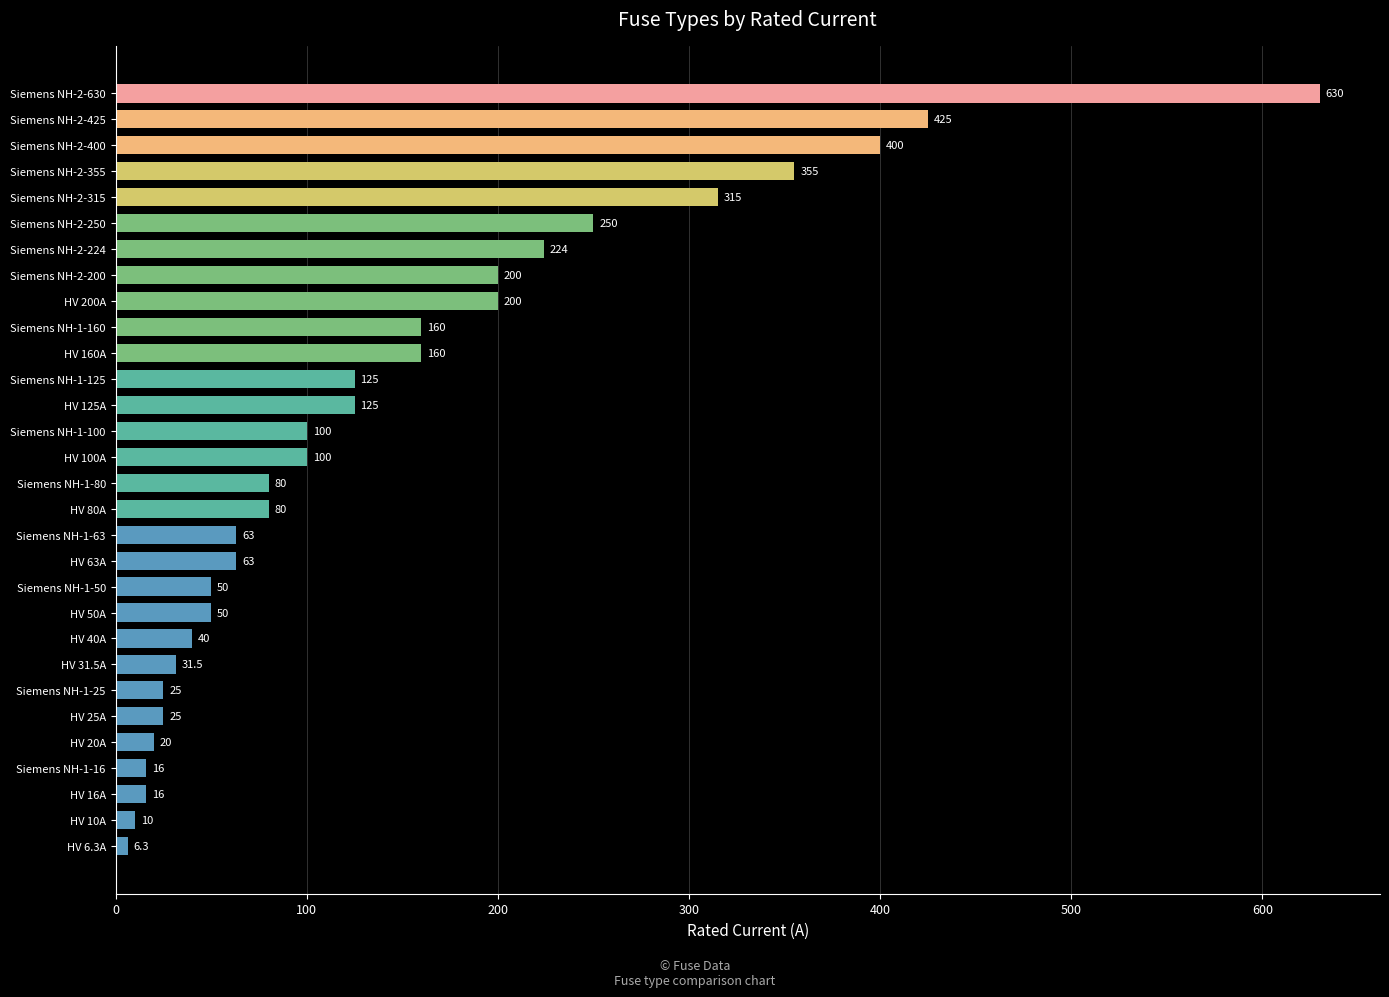

What is the label of the 6th bar from the top?

Siemens NH-2-250